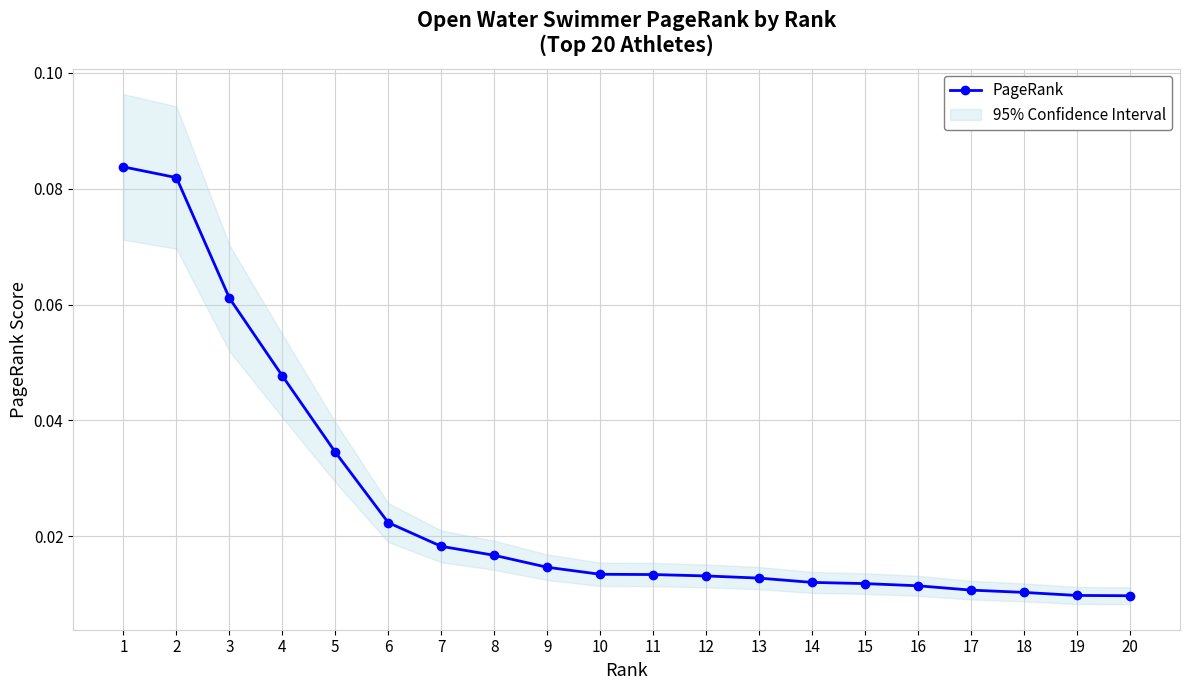

What is the greatest value displayed?

0.1